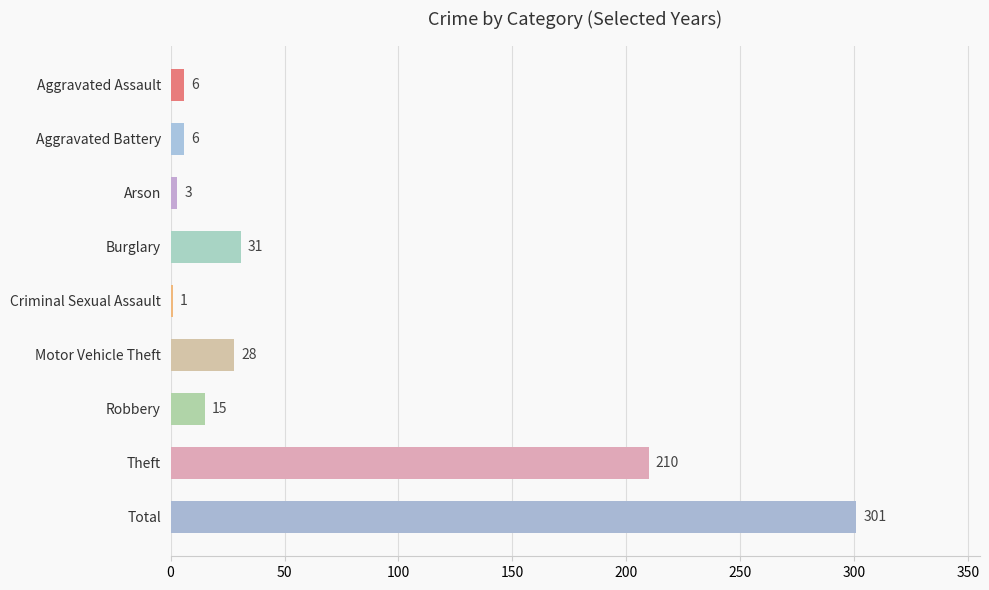

What is the greatest value displayed?

301